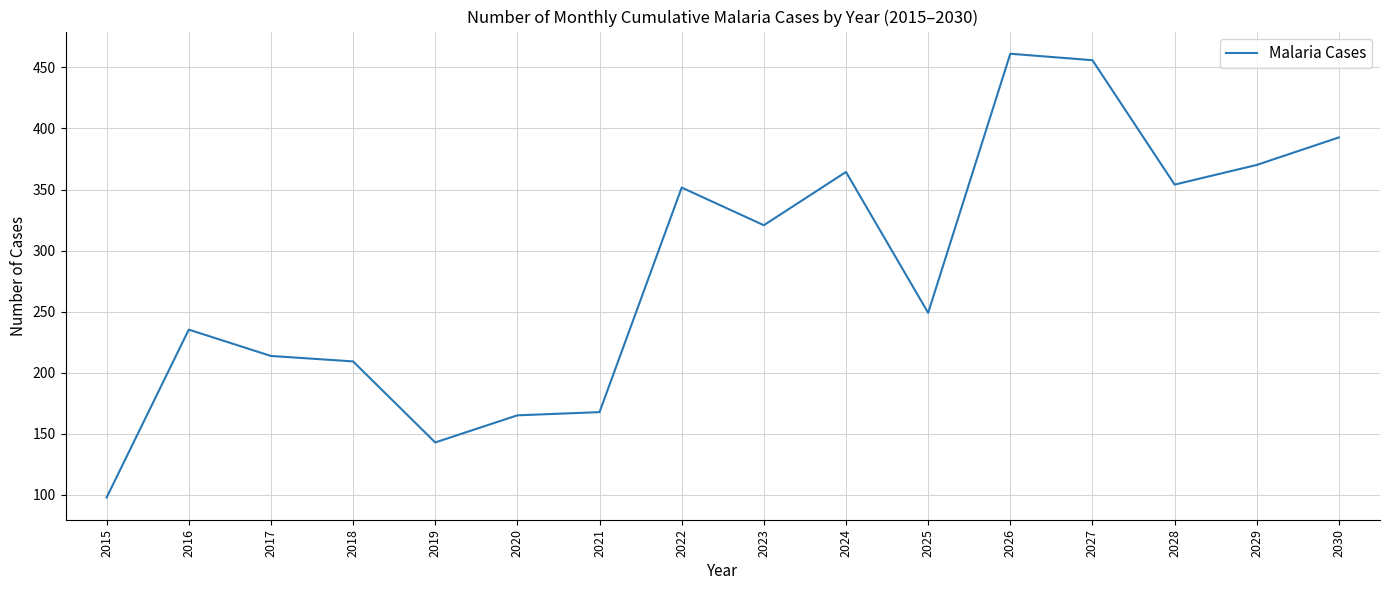

The value at 2017 is 213.8. True or false?

True